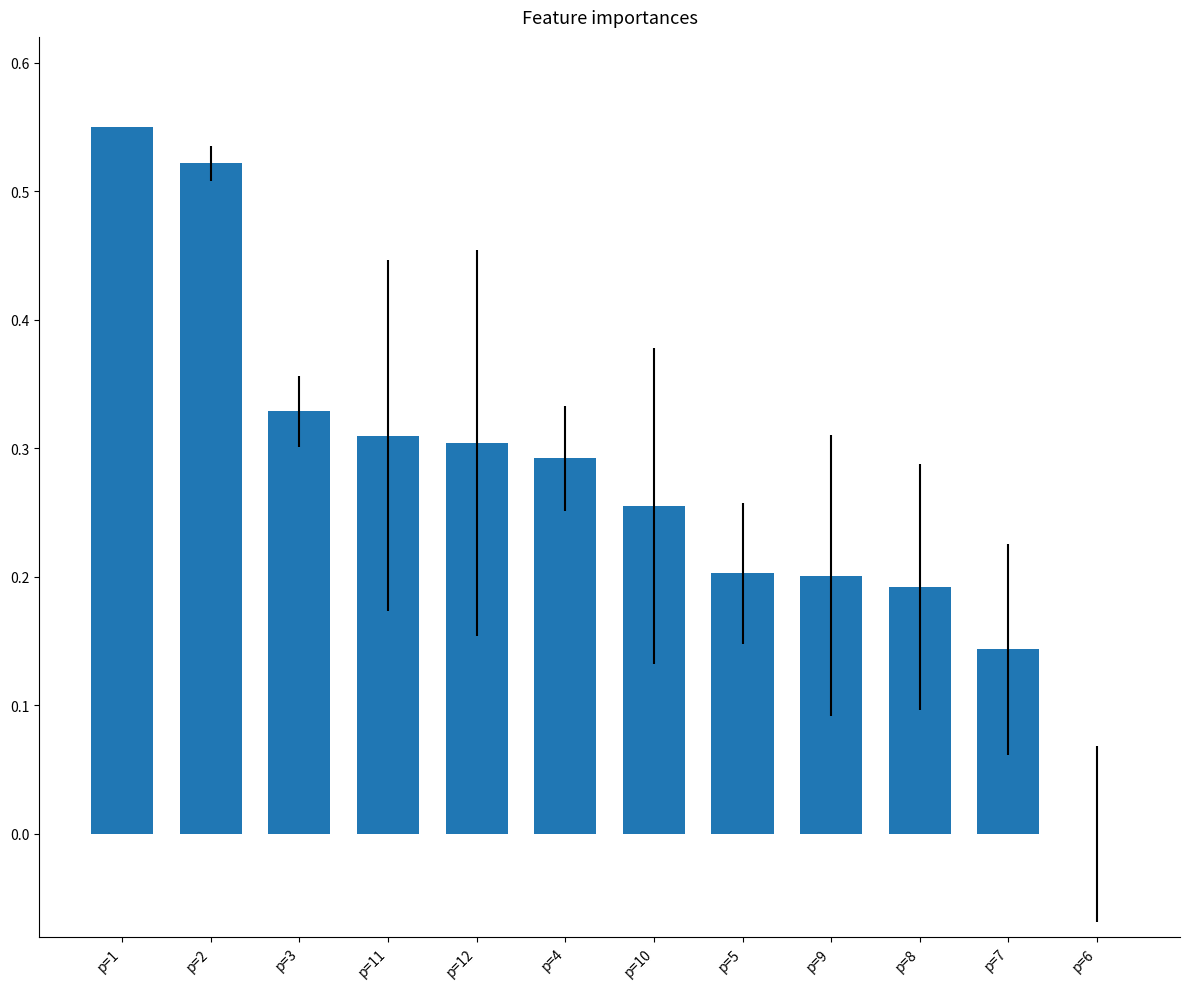

Count the values in the range 0 to 1.

12